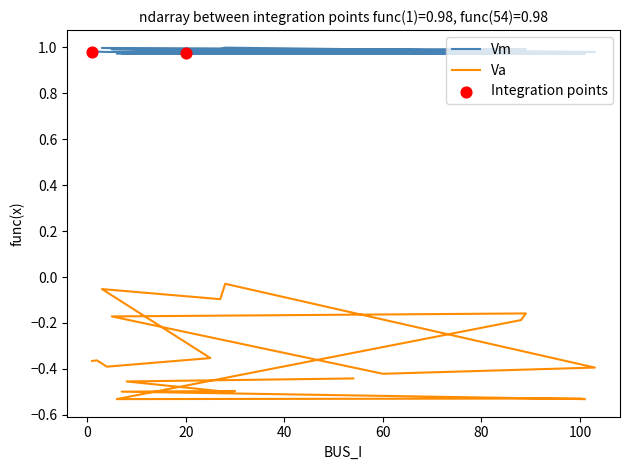

Which series has the largest total across all categories?

Vm